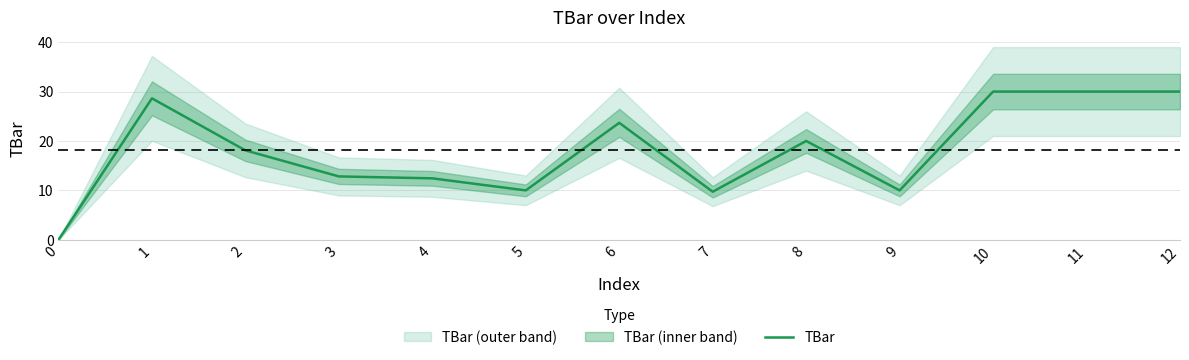

What is the greatest value displayed?

30.0